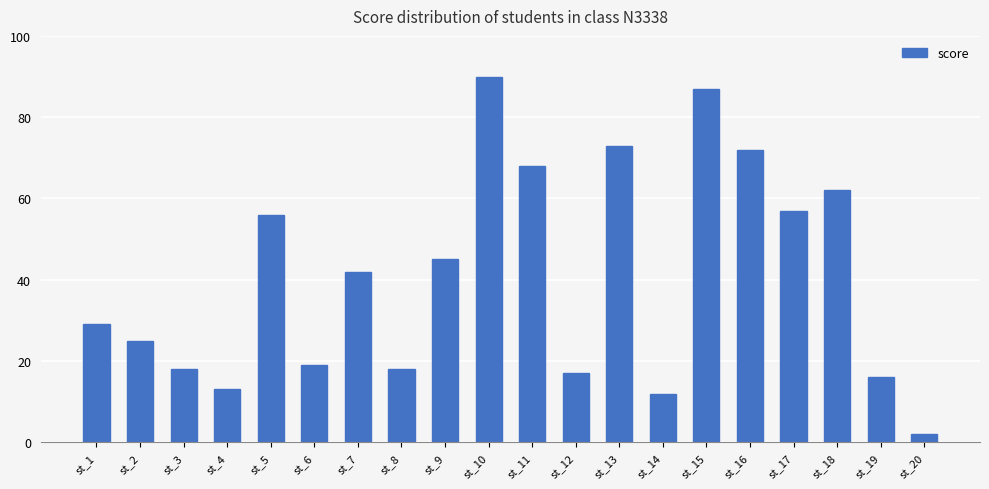

Does the chart contain stacked bars?

No